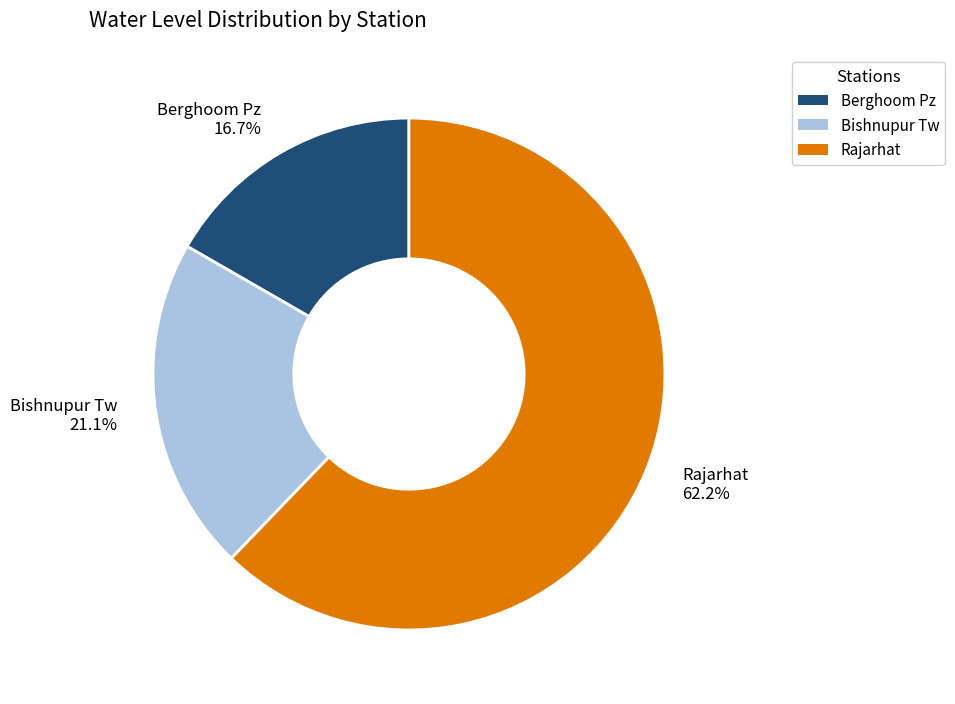

Count the number of slices in the pie.

3